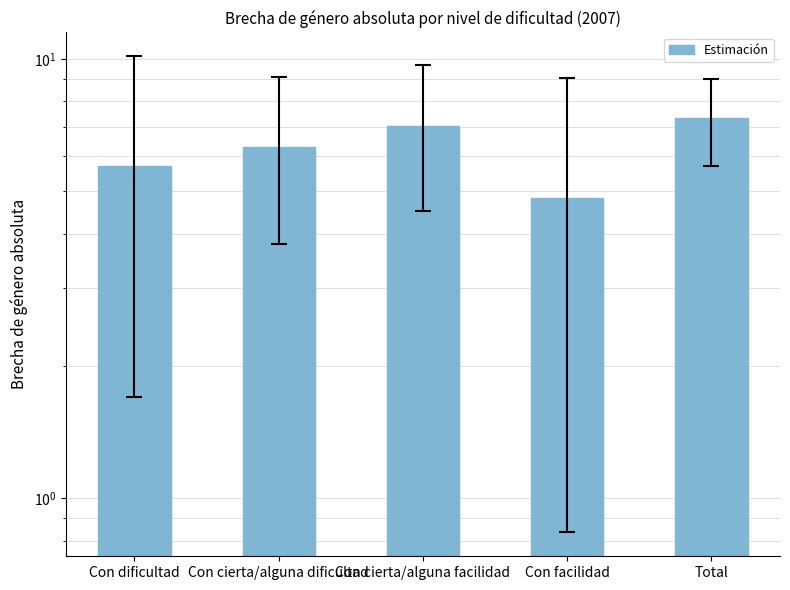

Rank the categories by value from highest to lowest.

Total, Con cierta/alguna facilidad, Con cierta/alguna dificultad, Con dificultad, Con facilidad